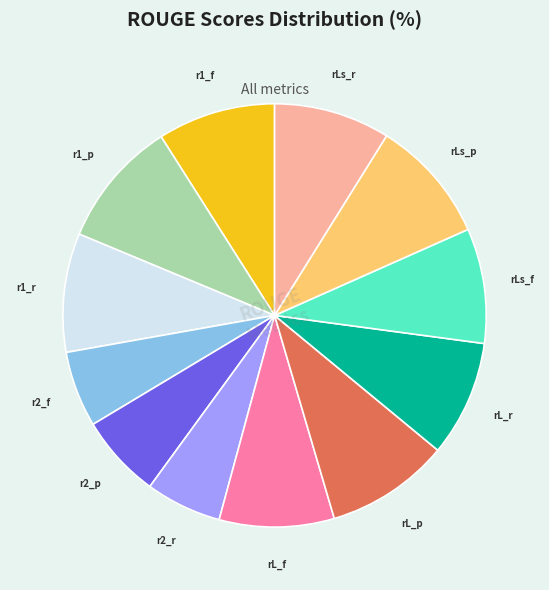

Does any single category account for the majority?

No